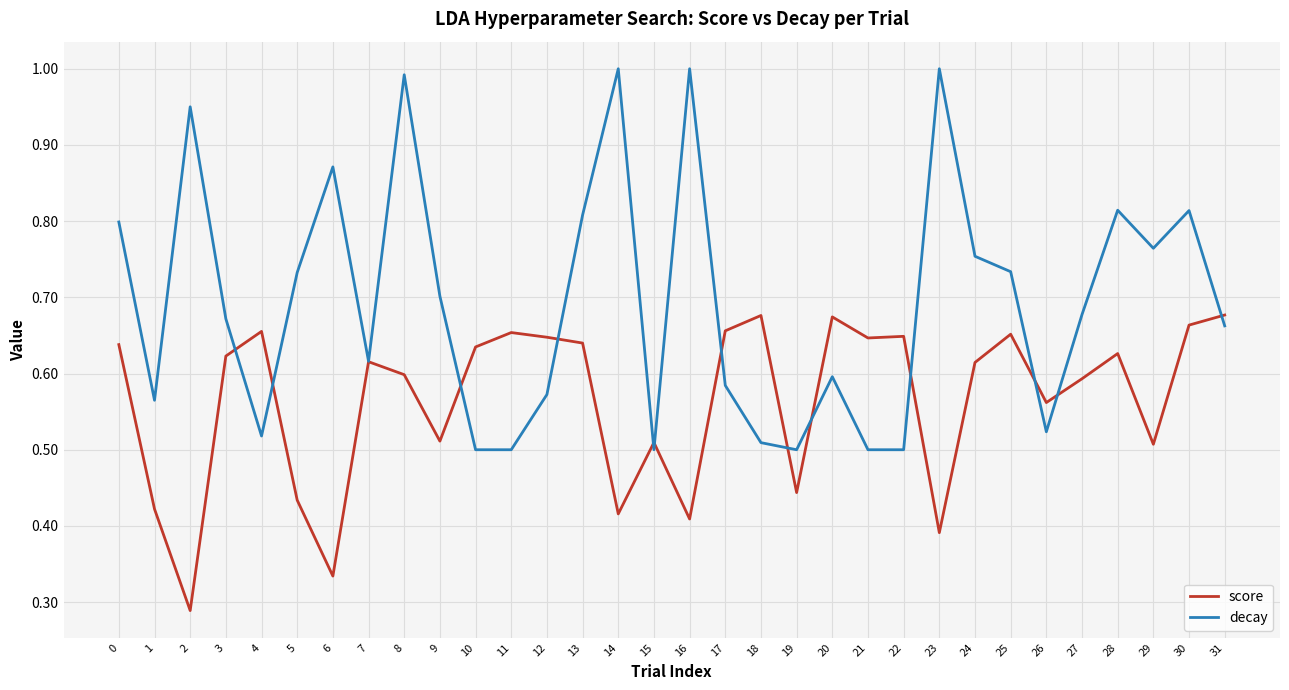

Does the chart display data point markers on the line(s)?

No